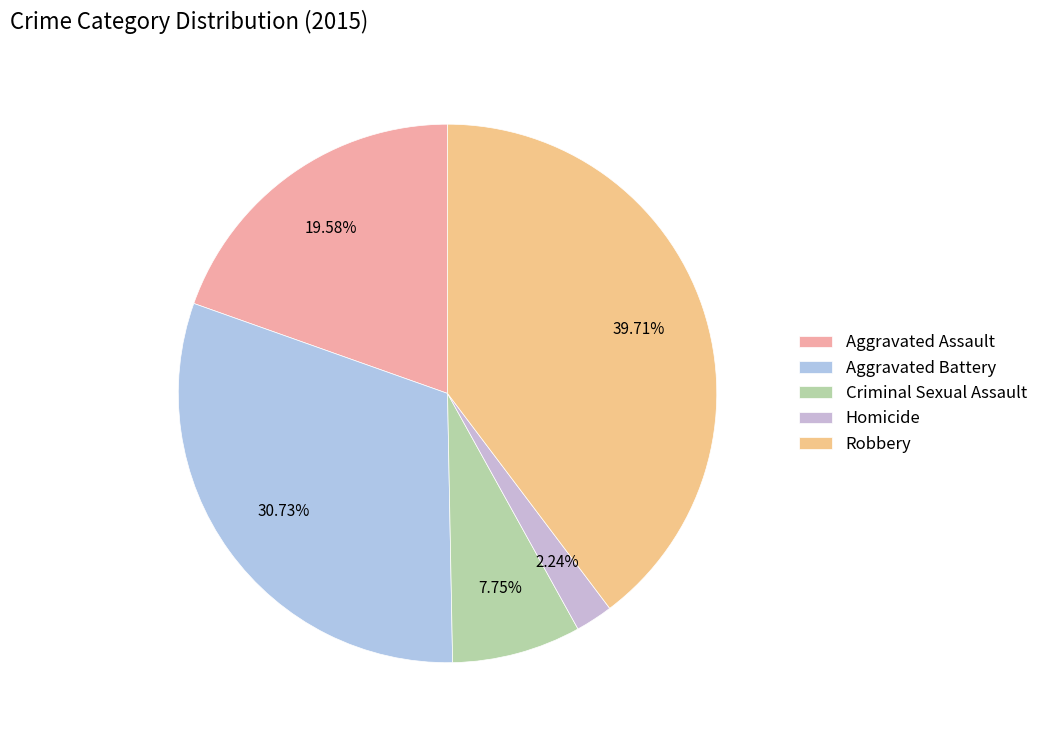

The Robbery slice represents 51% of the pie. True or false?

False